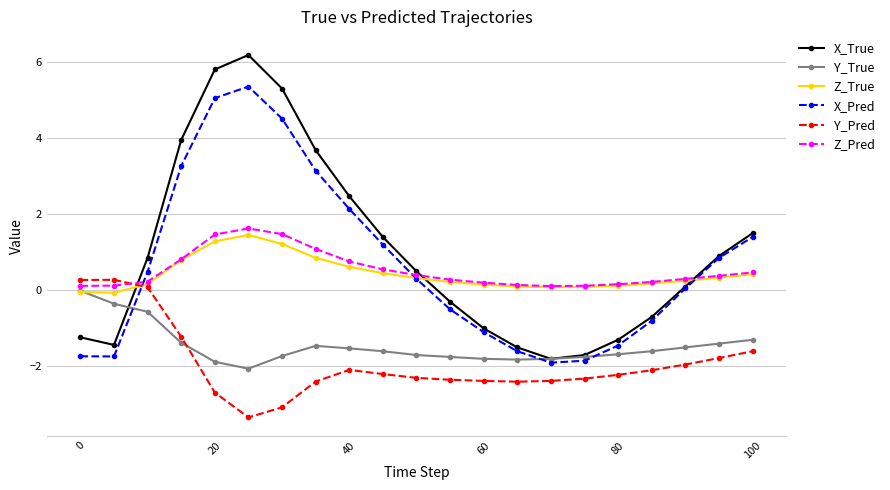

Which series has the largest total across all categories?

X_True